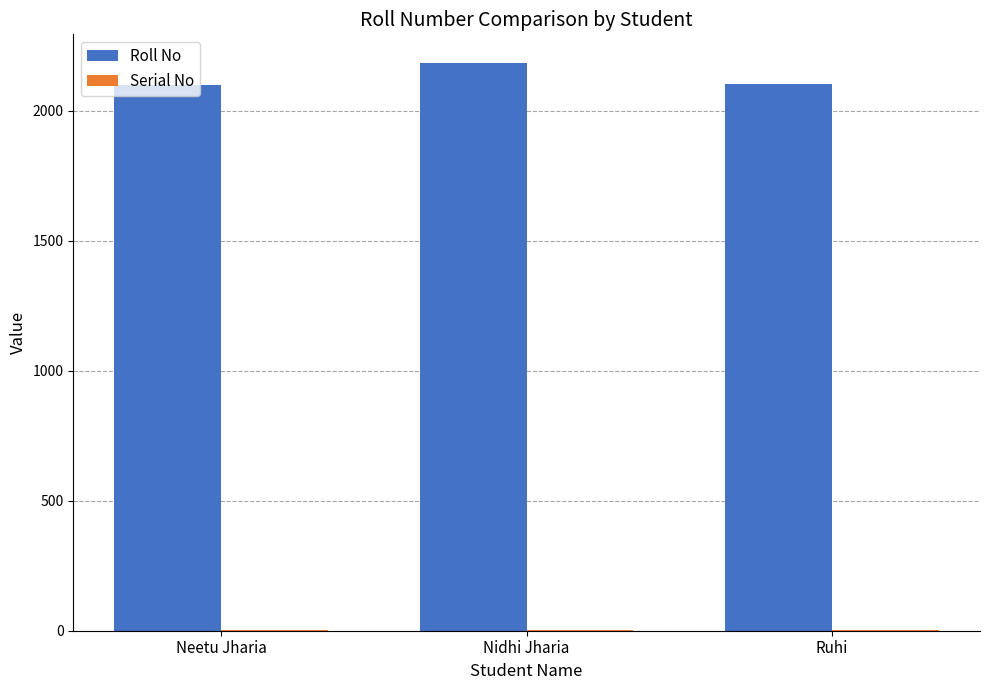

Does the chart contain stacked bars?

No